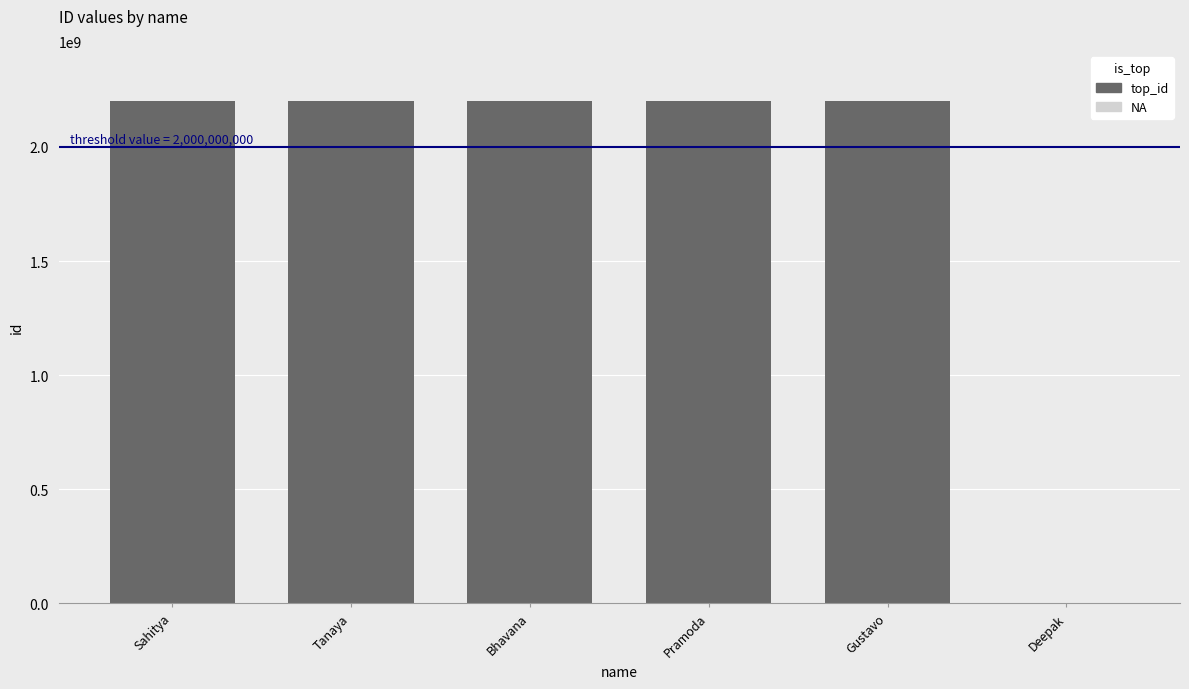

Approximately how many times larger is the value at Gustavo compared to Sahitya?

1.0